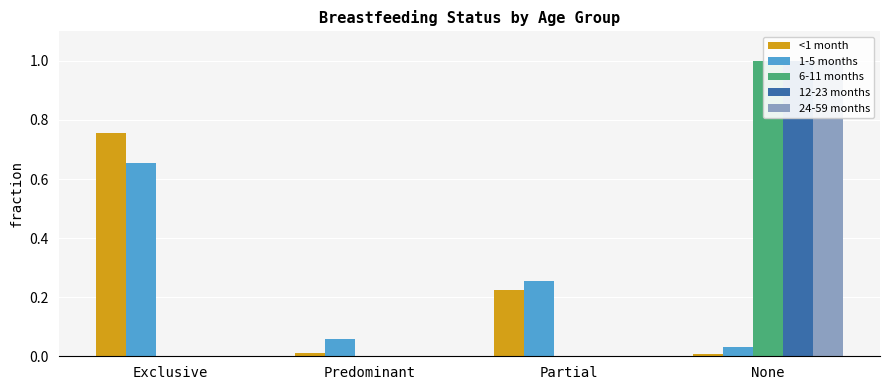

What position from the left is Exclusive?

1